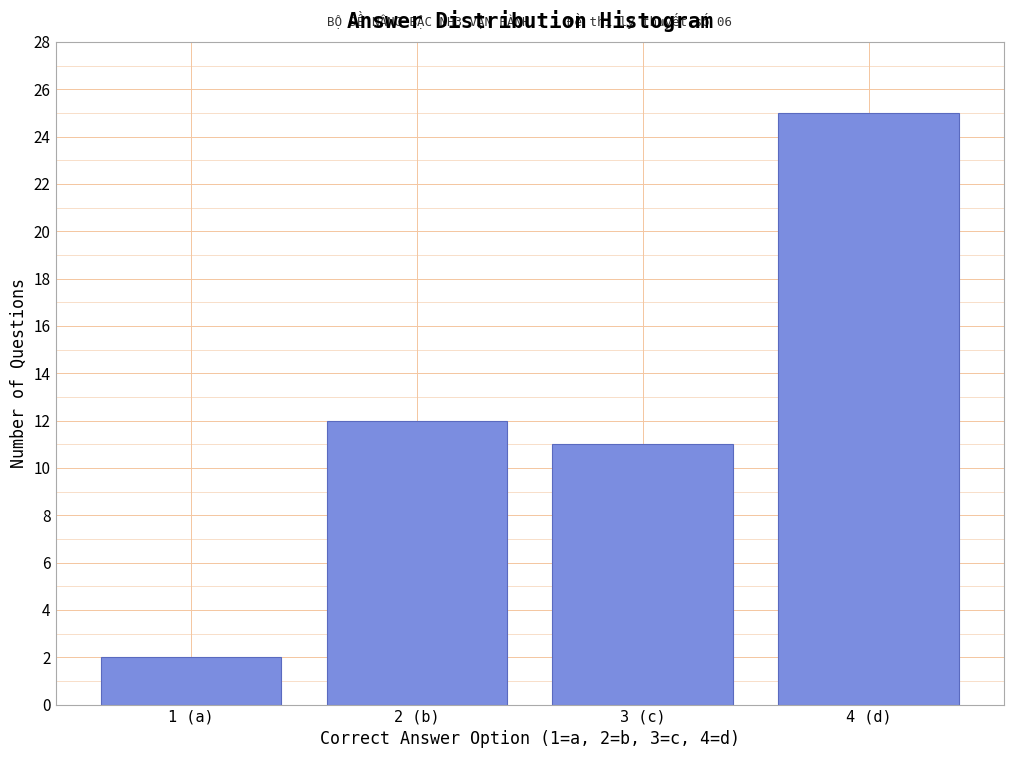

Reading left to right, extract all data points from this chart.

2	12	11	25